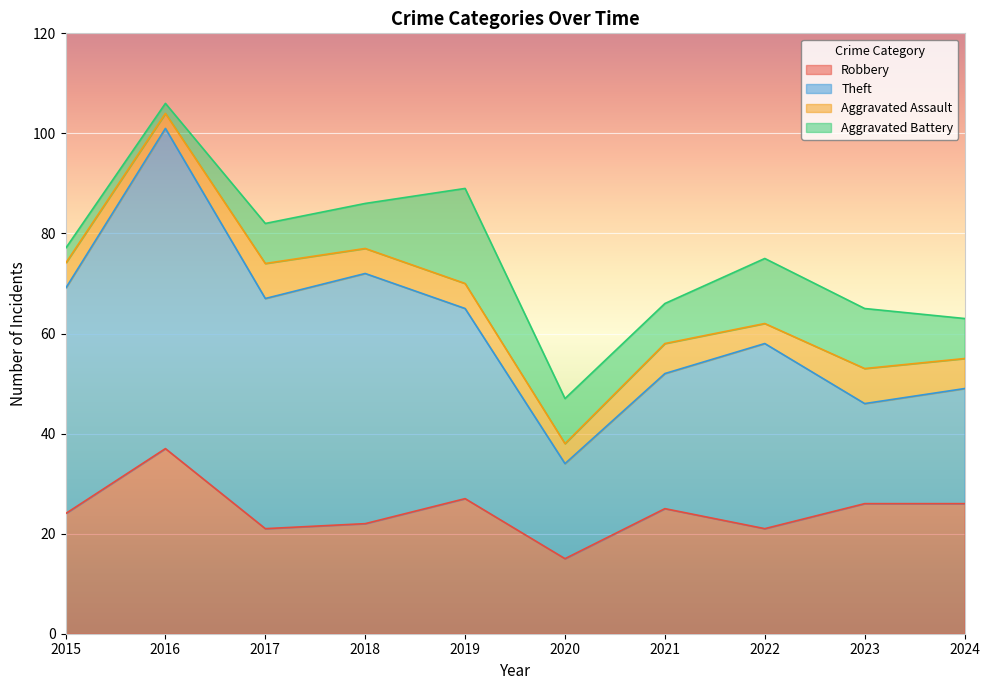

True or false: Robbery has a value of 9 at 2024.

False